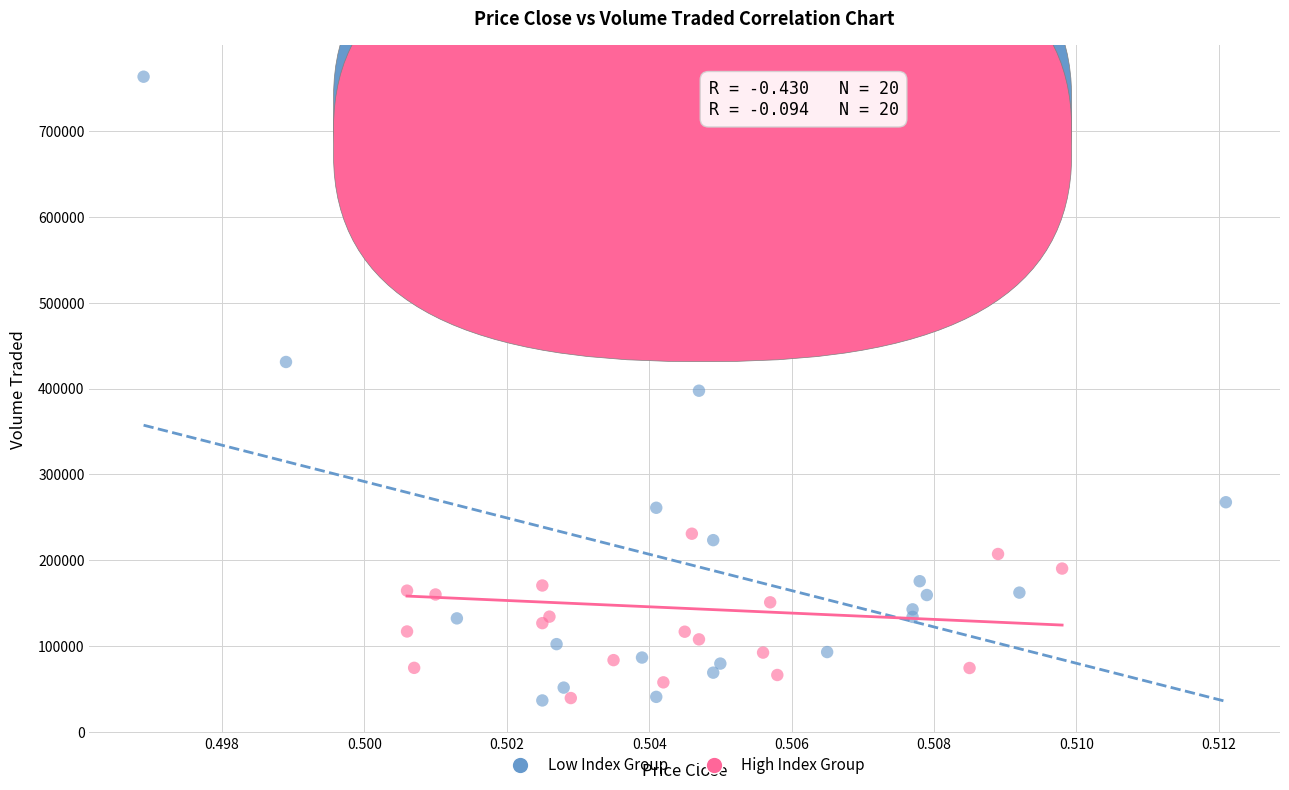

Which series reaches the maximum Y coordinate?

Low Index Group